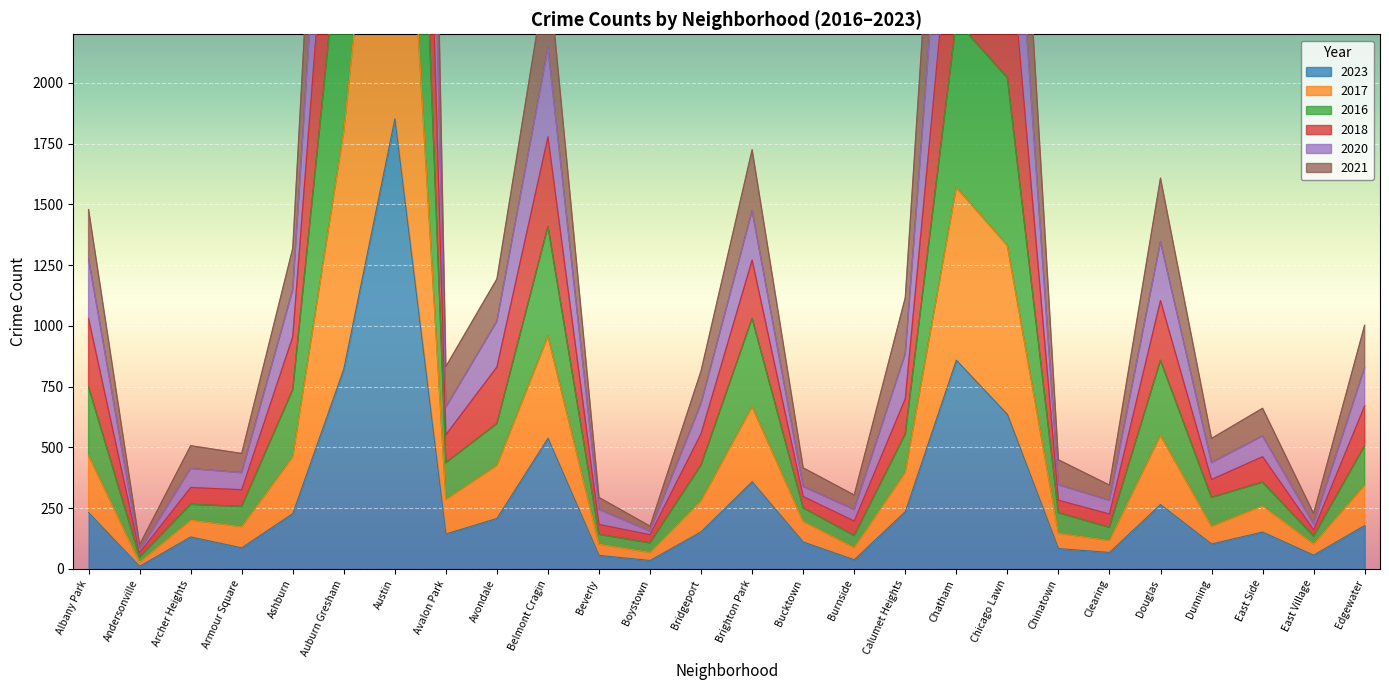

How many data points in 2018 are above 681?

12